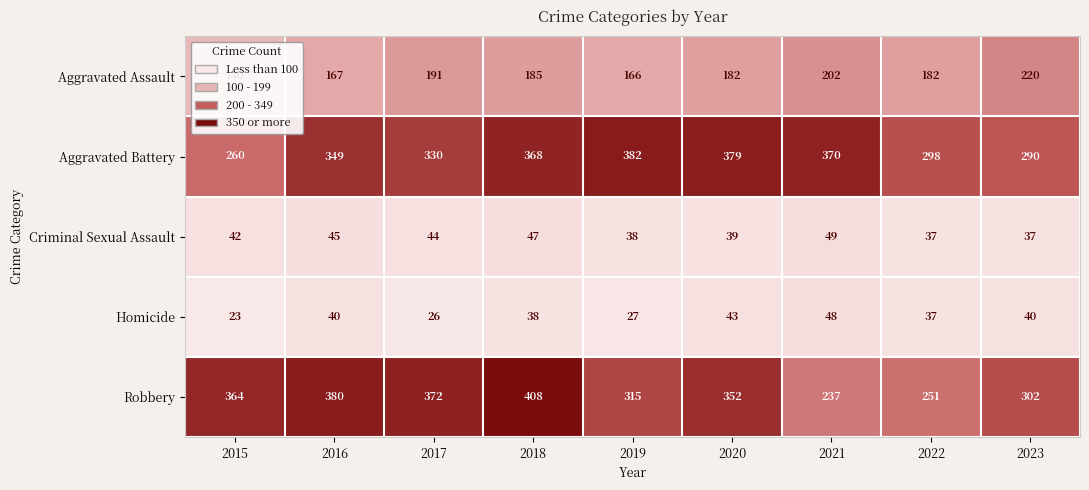

Where is Homicide nearest to the value 35?

2022